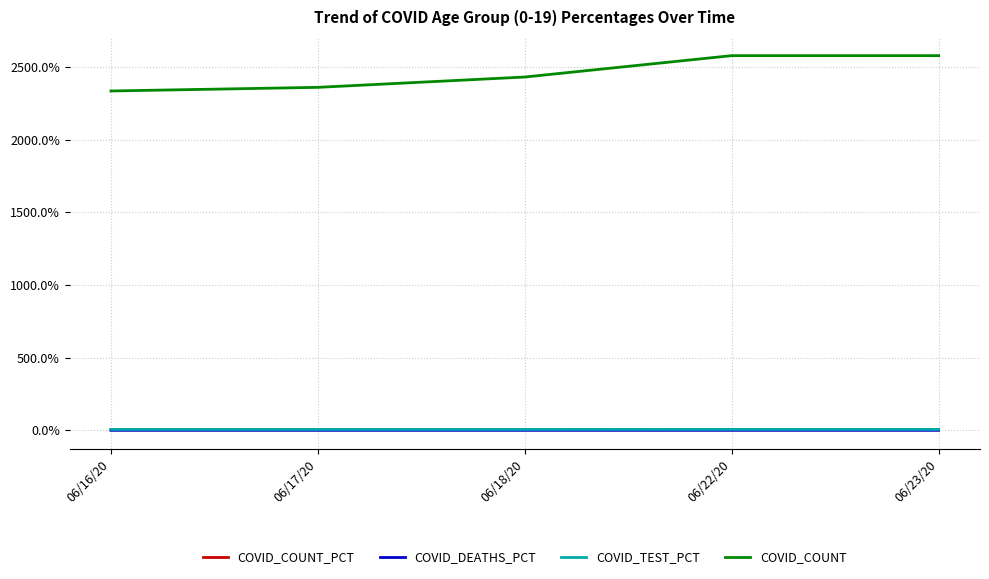

True or false: COVID_COUNT_PCT and COVID_COUNT intersect in this chart.

False